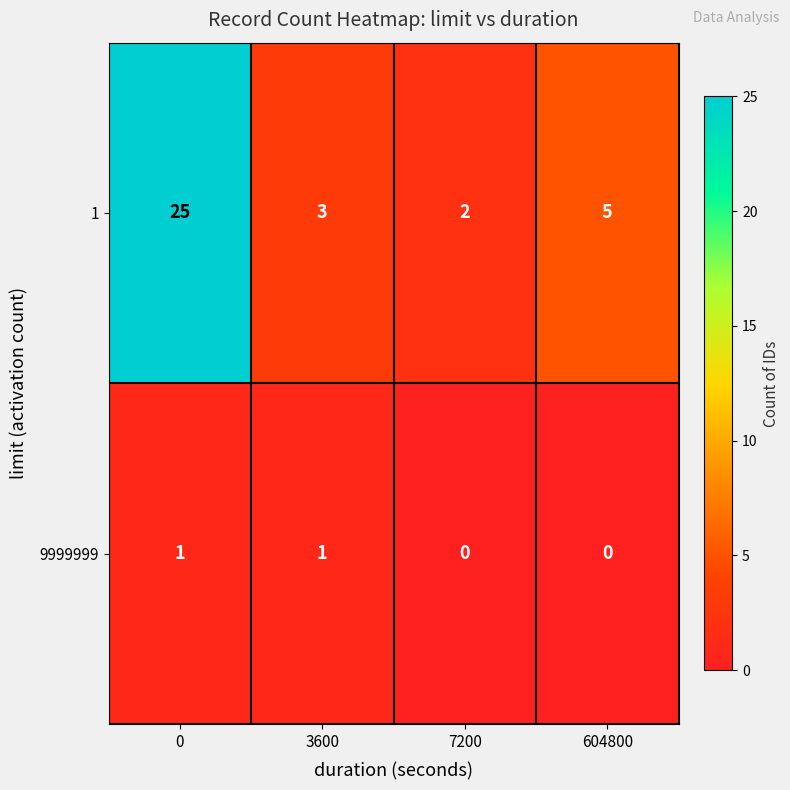

Reading left to right, extract all data points from this chart.

1: 0=25	3600=3	7200=2	604800=5
9999999: 0=1	3600=1	7200=0	604800=0